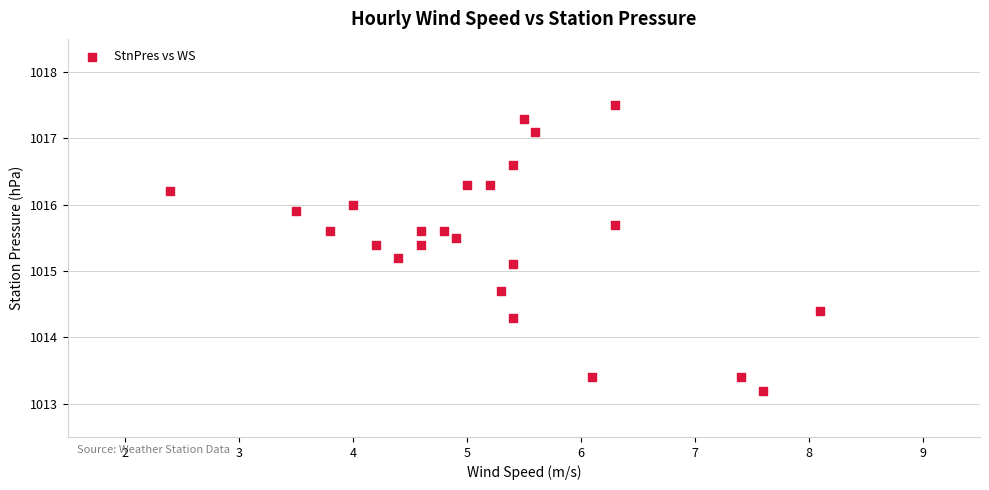

What is the range of X values (max minus min)?

5.7